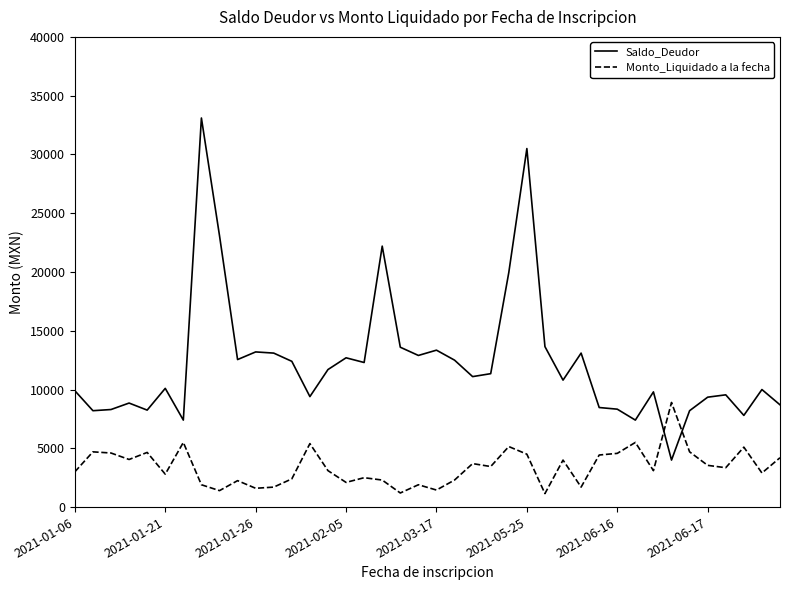

What is the smallest value displayed?

1150